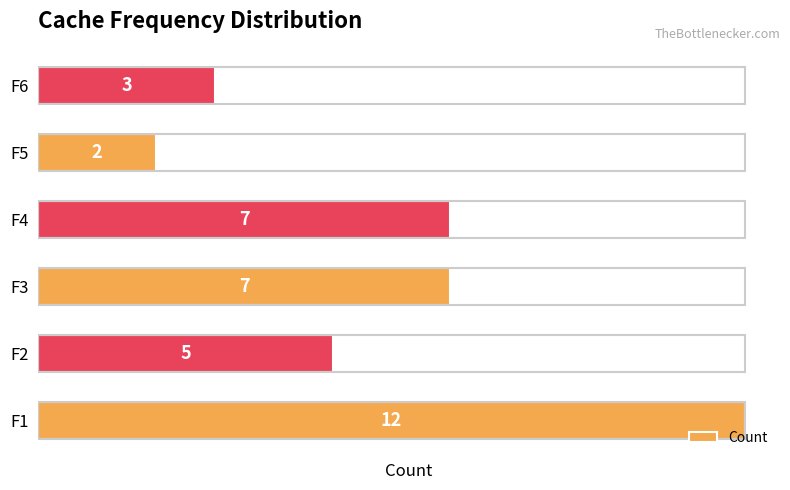

Is it true that the value at F2 is 9?

False